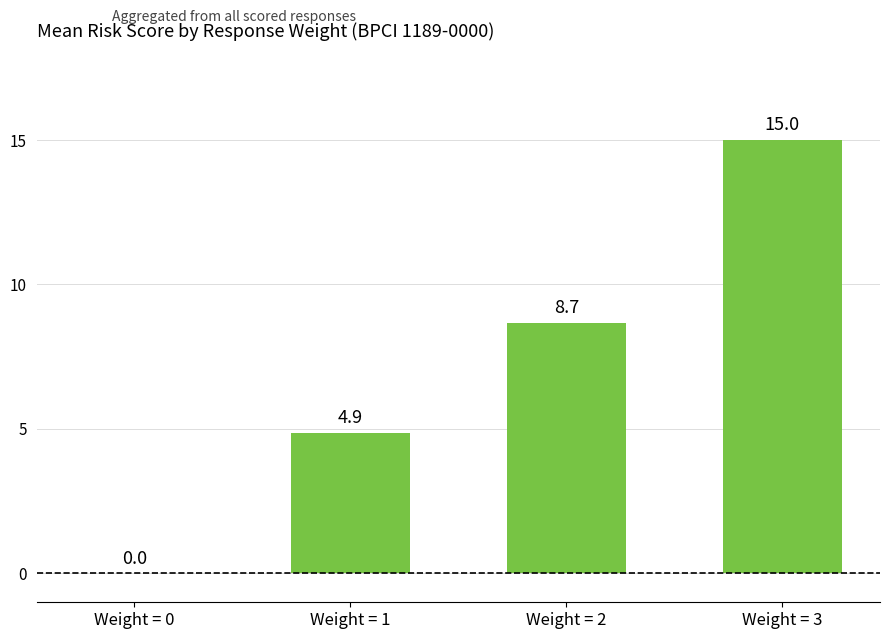

What is the greatest value displayed?

15.0